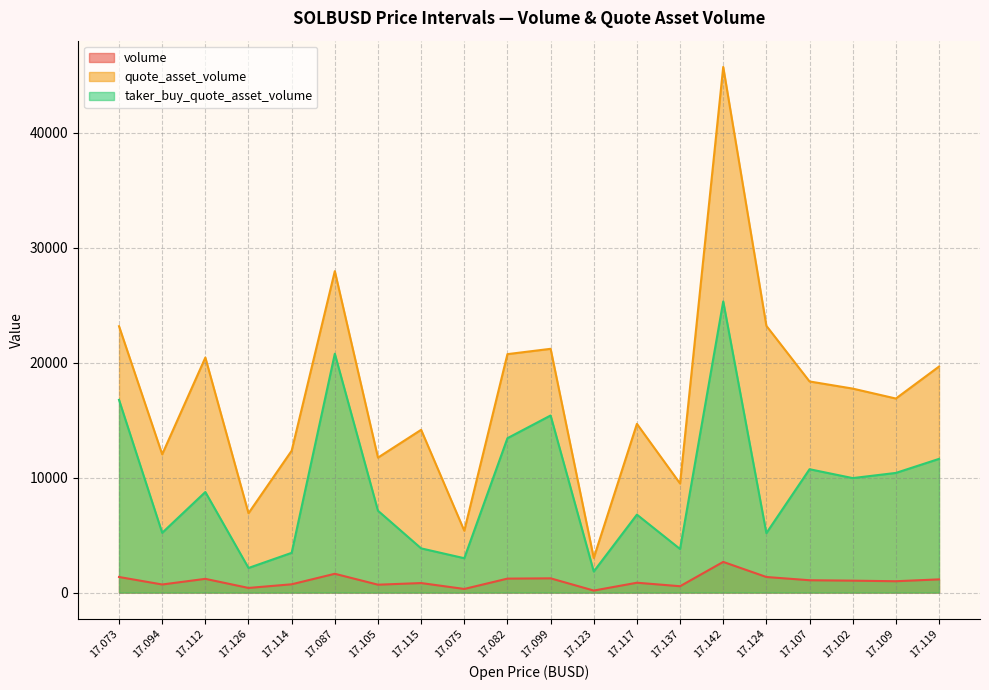

What position from the right is 17.137?

7